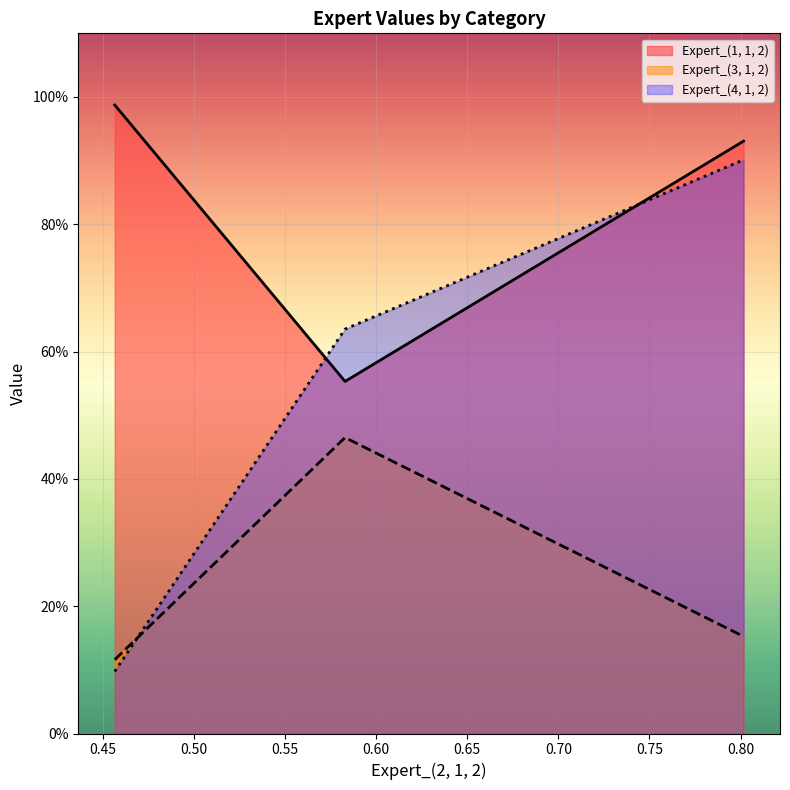

Rank the series by their maximum value, from lowest to highest.

Expert_(3, 1, 2), Expert_(4, 1, 2), Expert_(1, 1, 2)